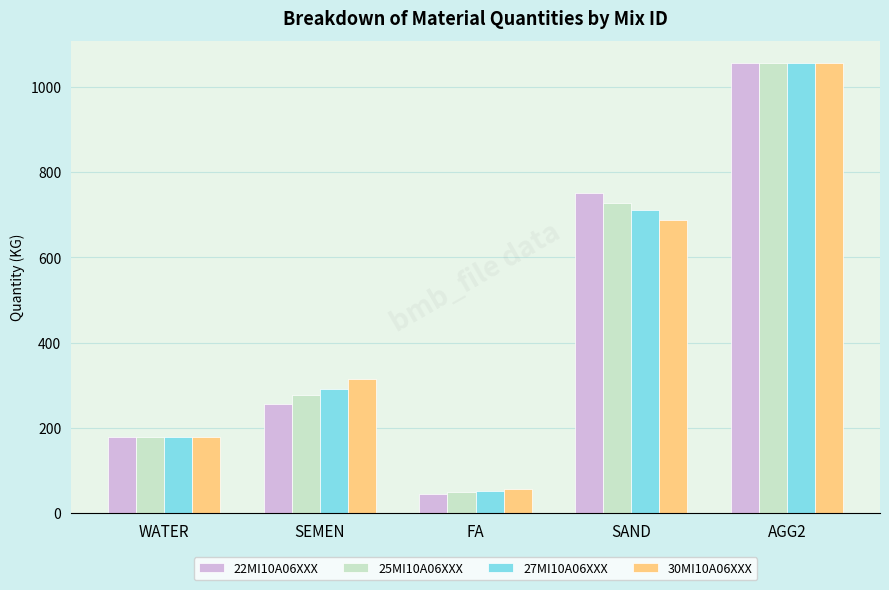

The 30MI10A06XXX series shows 315 at SEMEN. True or false?

True